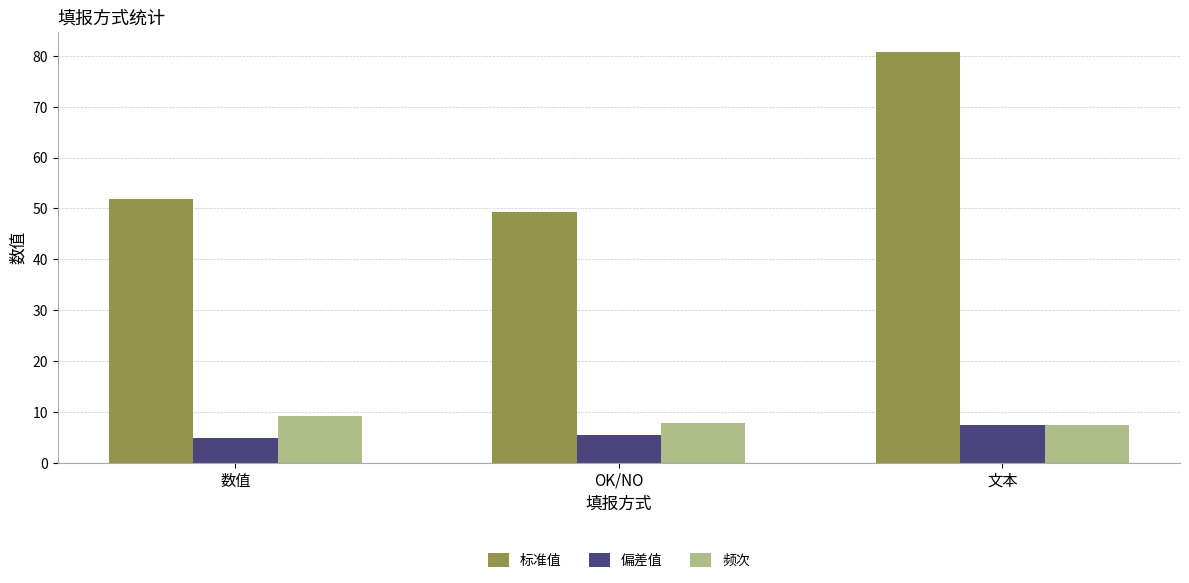

What is the average value of the 偏差值 series?

5.9